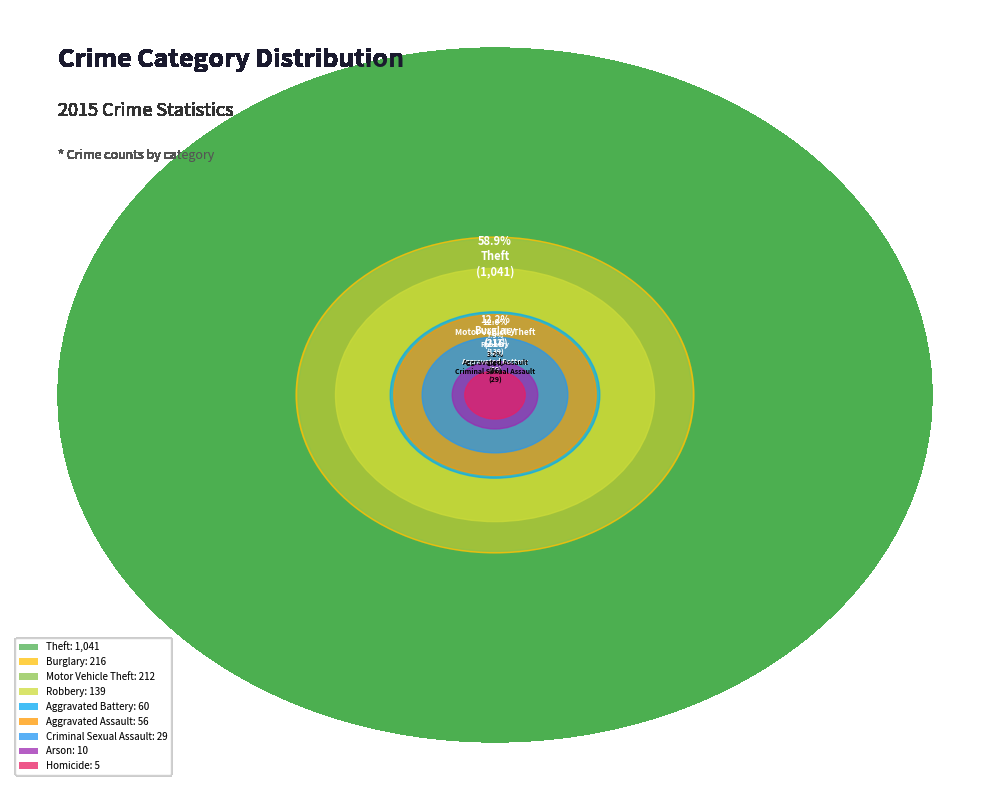

Is there any slice that represents more than half of the pie?

Yes